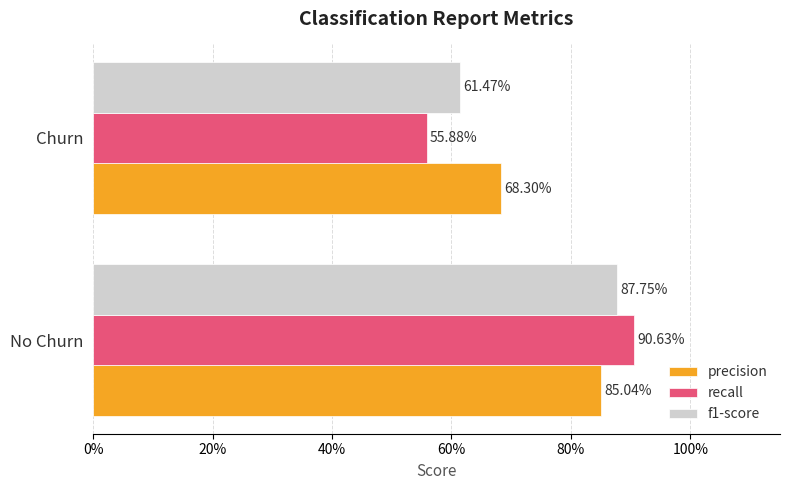

What are all the series names shown in the legend?

precision, recall, f1-score